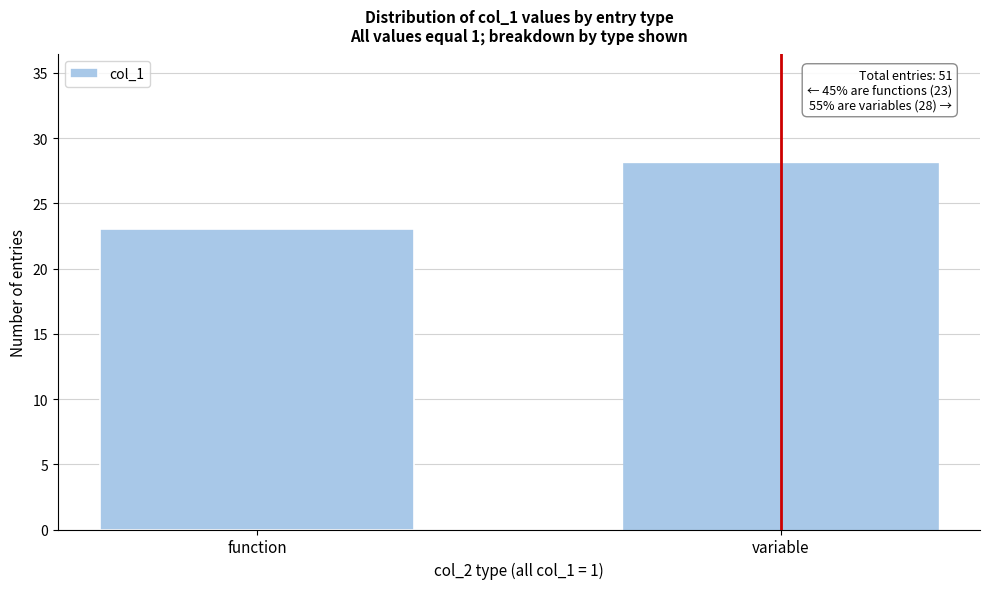

Reading left to right, transcribe all the data shown in this chart.

23	28